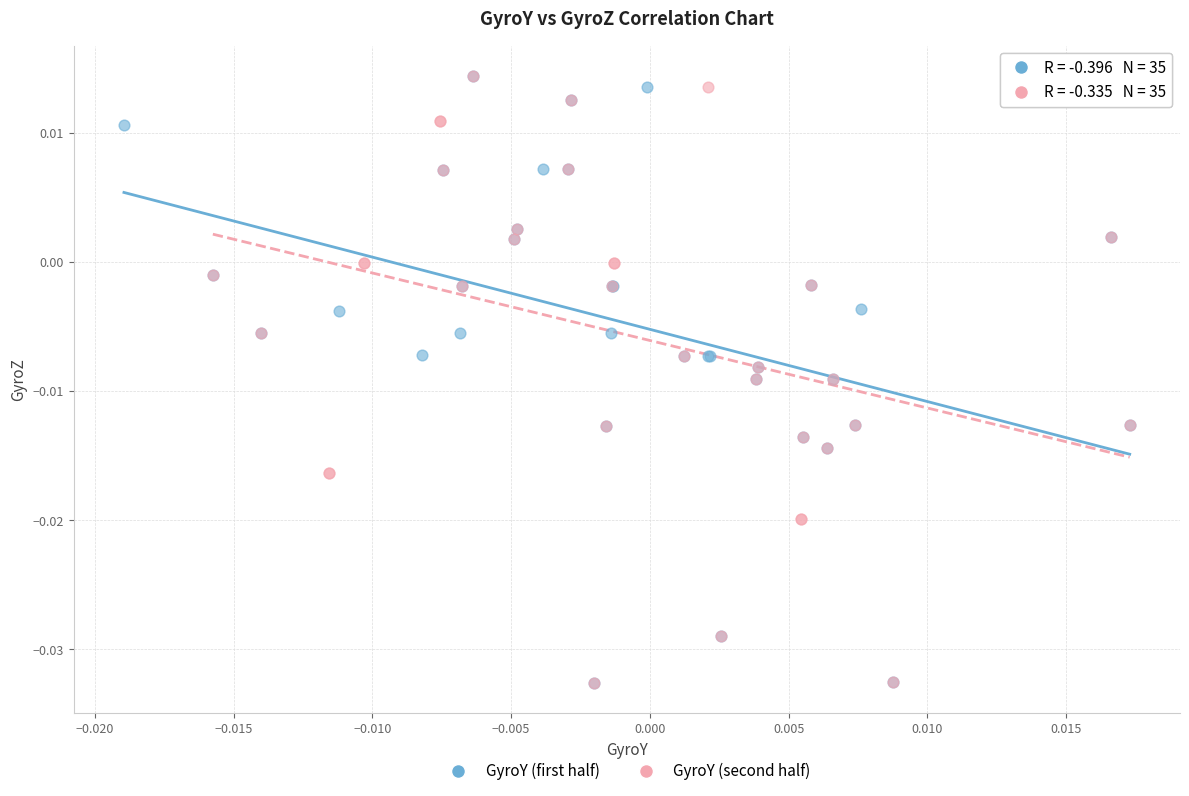

What are all the series names shown in the legend?

GyroY (first half), GyroY (second half)